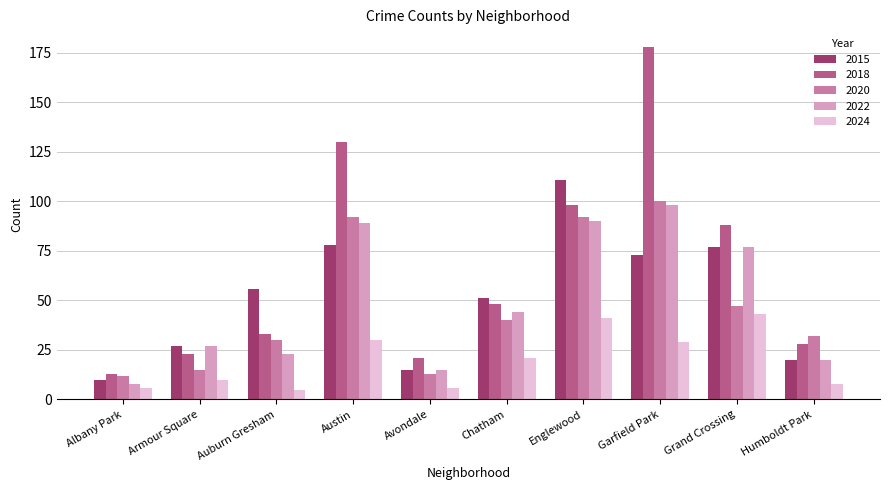

Which series has the largest range (max minus min)?

2018